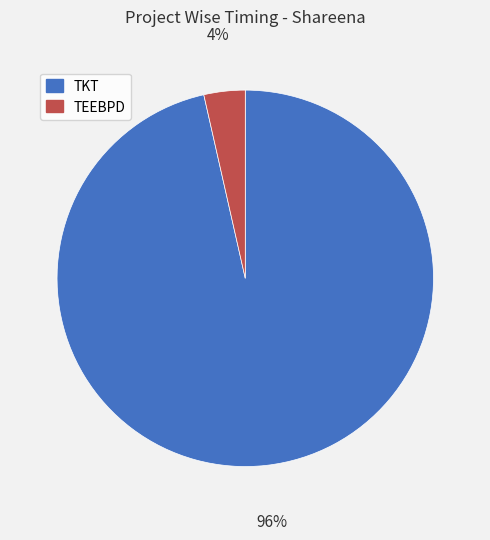

Rank the categories by value from highest to lowest.

TKT, TEEBPD